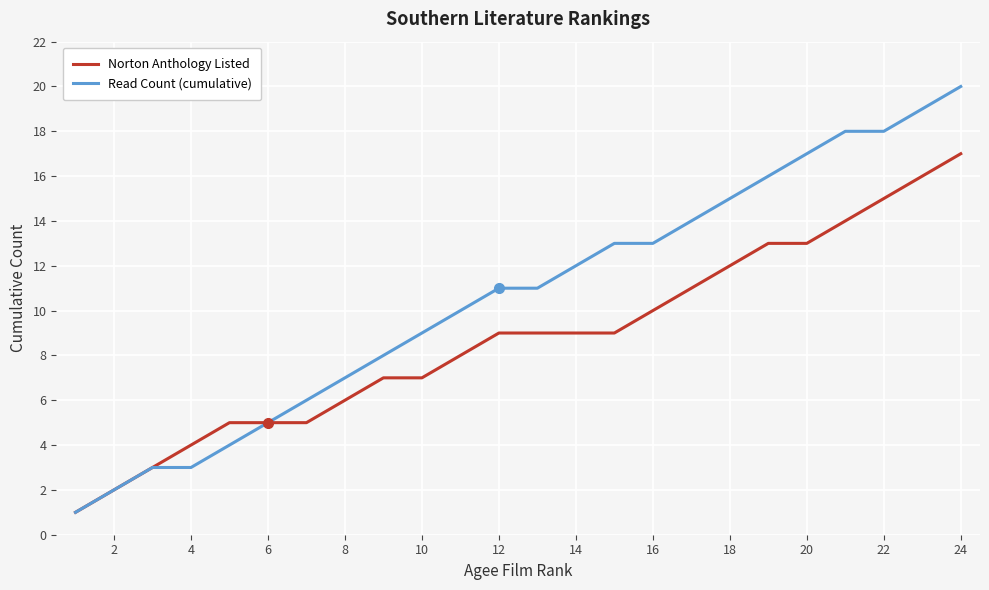

Count the number of data series in this chart.

2